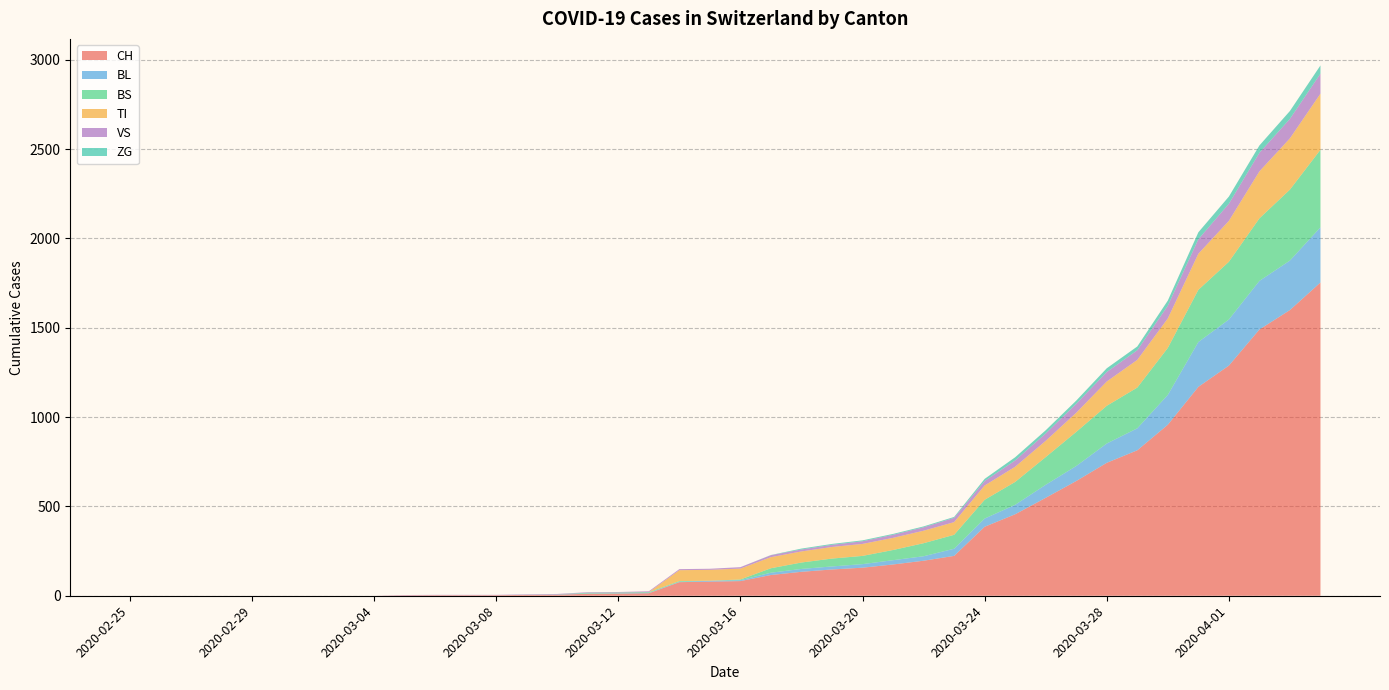

Reading left to right, extract all data points from this chart.

CH: 2020-02-25=0	2020-02-26=0	2020-02-27=0	2020-02-28=0	2020-02-29=0	2020-03-01=0	2020-03-02=0	2020-03-03=0	2020-03-04=0	2020-03-05=2	2020-03-06=3	2020-03-07=3	2020-03-08=3	2020-03-09=5	2020-03-10=6	2020-03-11=11	2020-03-12=12	2020-03-13=14	2020-03-14=76	2020-03-15=79	2020-03-16=82	2020-03-17=116	2020-03-18=134	2020-03-19=147	2020-03-20=157	2020-03-21=175	2020-03-22=196	2020-03-23=223	2020-03-24=386	2020-03-25=456	2020-03-26=548	2020-03-27=642	2020-03-28=744	2020-03-29=814	2020-03-30=957	2020-03-31=1169	2020-04-01=1288	2020-04-02=1490	2020-04-03=1599	2020-04-04=1753
BL: 2020-02-25=0	2020-02-26=0	2020-02-27=0	2020-02-28=0	2020-02-29=0	2020-03-01=0	2020-03-02=0	2020-03-03=0	2020-03-04=0	2020-03-05=0	2020-03-06=0	2020-03-07=0	2020-03-08=0	2020-03-09=1	2020-03-10=2	2020-03-11=2	2020-03-12=2	2020-03-13=2	2020-03-14=2	2020-03-15=5	2020-03-16=5	2020-03-17=13	2020-03-18=16	2020-03-19=17	2020-03-20=20	2020-03-21=24	2020-03-22=25	2020-03-23=40	2020-03-24=46	2020-03-25=53	2020-03-26=73	2020-03-27=84	2020-03-28=108	2020-03-29=123	2020-03-30=167	2020-03-31=251	2020-04-01=258	2020-04-02=272	2020-04-03=277	2020-04-04=309
BS: 2020-02-25=0	2020-02-26=0	2020-02-27=0	2020-02-28=0	2020-02-29=0	2020-03-01=0	2020-03-02=0	2020-03-03=0	2020-03-04=0	2020-03-05=0	2020-03-06=0	2020-03-07=0	2020-03-08=0	2020-03-09=0	2020-03-10=0	2020-03-11=4	2020-03-12=4	2020-03-13=4	2020-03-14=4	2020-03-15=0	2020-03-16=4	2020-03-17=25	2020-03-18=36	2020-03-19=44	2020-03-20=46	2020-03-21=57	2020-03-22=73	2020-03-23=78	2020-03-24=105	2020-03-25=128	2020-03-26=155	2020-03-27=191	2020-03-28=211	2020-03-29=228	2020-03-30=263	2020-03-31=292	2020-04-01=323	2020-04-02=350	2020-04-03=397	2020-04-04=434
TI: 2020-02-25=0	2020-02-26=0	2020-02-27=0	2020-02-28=0	2020-02-29=0	2020-03-01=0	2020-03-02=0	2020-03-03=0	2020-03-04=0	2020-03-05=0	2020-03-06=0	2020-03-07=0	2020-03-08=0	2020-03-09=0	2020-03-10=0	2020-03-11=0	2020-03-12=0	2020-03-13=0	2020-03-14=61	2020-03-15=61	2020-03-16=61	2020-03-17=62	2020-03-18=62	2020-03-19=65	2020-03-20=67	2020-03-21=68	2020-03-22=70	2020-03-23=71	2020-03-24=80	2020-03-25=85	2020-03-26=91	2020-03-27=107	2020-03-28=136	2020-03-29=155	2020-03-30=165	2020-03-31=202	2020-04-01=229	2020-04-02=263	2020-04-03=287	2020-04-04=314
VS: 2020-02-25=0	2020-02-26=0	2020-02-27=0	2020-02-28=0	2020-02-29=0	2020-03-01=0	2020-03-02=0	2020-03-03=0	2020-03-04=0	2020-03-05=2	2020-03-06=2	2020-03-07=2	2020-03-08=2	2020-03-09=2	2020-03-10=2	2020-03-11=3	2020-03-12=3	2020-03-13=5	2020-03-14=6	2020-03-15=6	2020-03-16=8	2020-03-17=11	2020-03-18=11	2020-03-19=12	2020-03-20=15	2020-03-21=17	2020-03-22=19	2020-03-23=24	2020-03-24=25	2020-03-25=35	2020-03-26=41	2020-03-27=50	2020-03-28=53	2020-03-29=54	2020-03-30=71	2020-03-31=81	2020-04-01=96	2020-04-02=104	2020-04-03=109	2020-04-04=112
ZG: 2020-02-25=0	2020-02-26=0	2020-02-27=0	2020-02-28=0	2020-02-29=0	2020-03-01=0	2020-03-02=0	2020-03-03=0	2020-03-04=0	2020-03-05=0	2020-03-06=0	2020-03-07=0	2020-03-08=0	2020-03-09=0	2020-03-10=0	2020-03-11=0	2020-03-12=0	2020-03-13=0	2020-03-14=0	2020-03-15=0	2020-03-16=0	2020-03-17=1	2020-03-18=5	2020-03-19=5	2020-03-20=5	2020-03-21=5	2020-03-22=5	2020-03-23=5	2020-03-24=12	2020-03-25=18	2020-03-26=18	2020-03-27=18	2020-03-28=21	2020-03-29=21	2020-03-30=29	2020-03-31=39	2020-04-01=40	2020-04-02=41	2020-04-03=44	2020-04-04=46